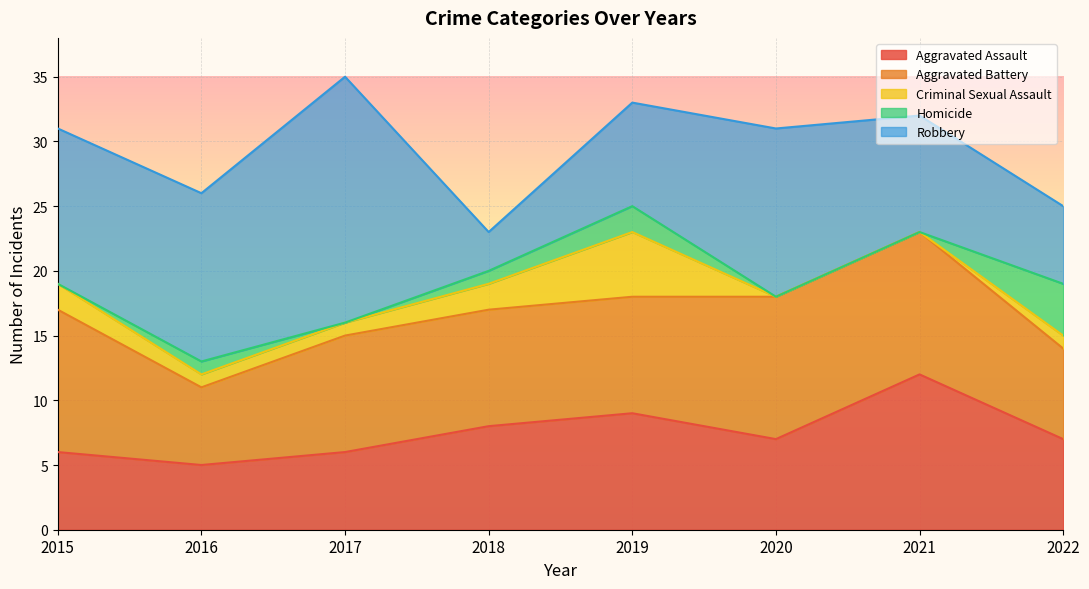

At which label is Robbery closest to 11?

2015